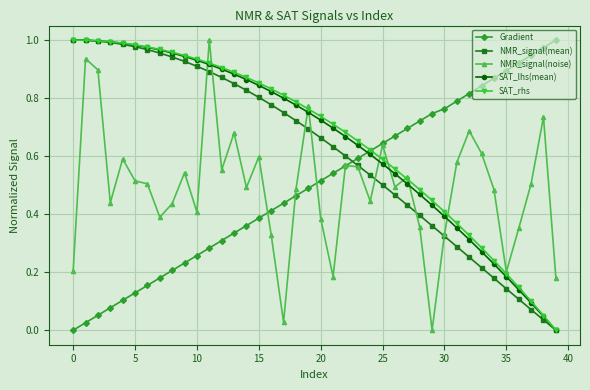

How many intersections are there between NMR_signal(noise) and SAT_lhs(mean)?

9